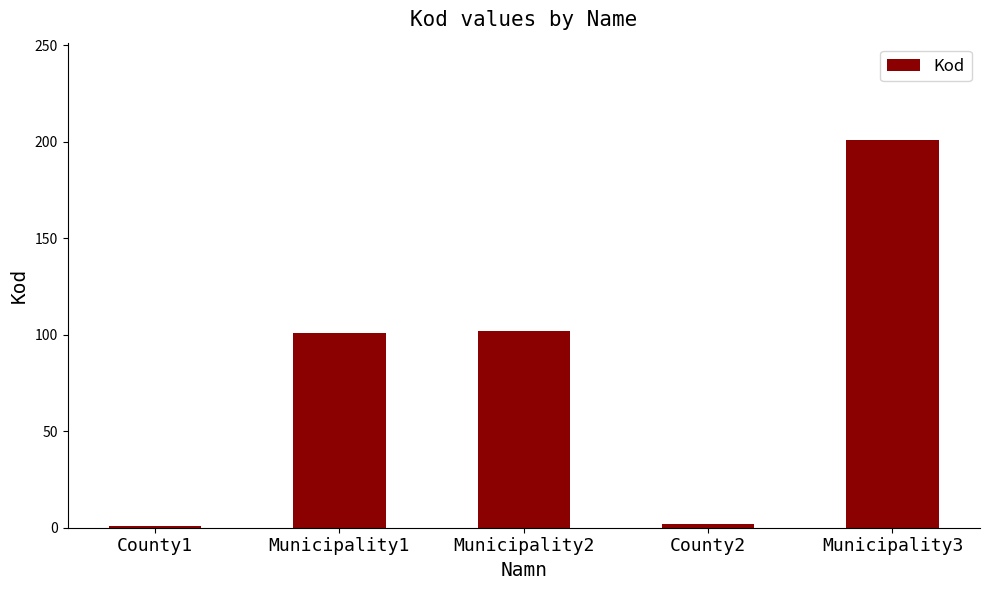

The value at Municipality3 is 201. True or false?

True